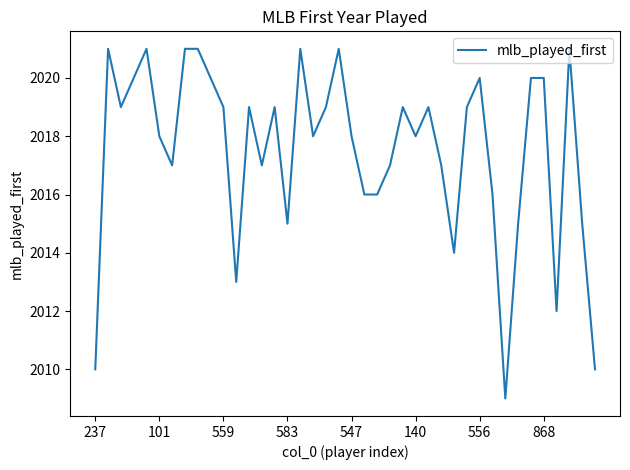

What is the minimum value shown in the chart?

2009